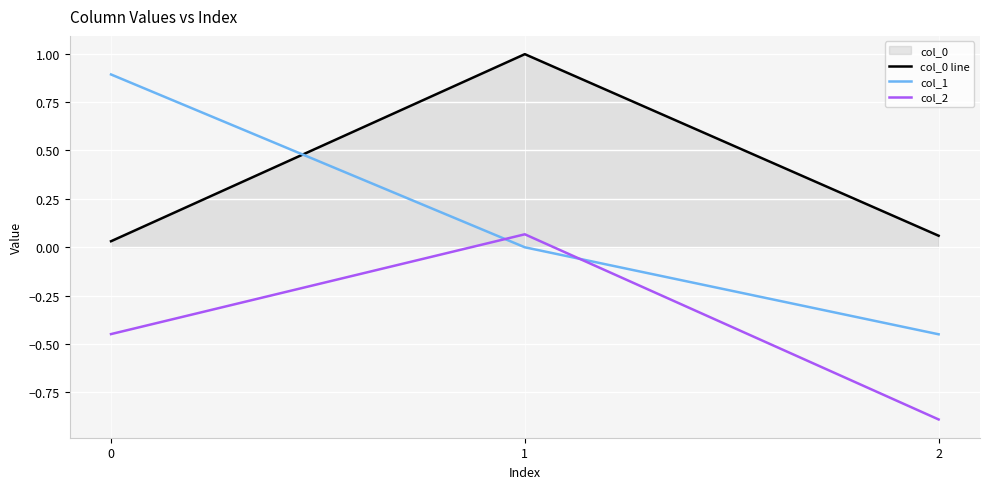

How many values in the col_1 series exceed 0?

1